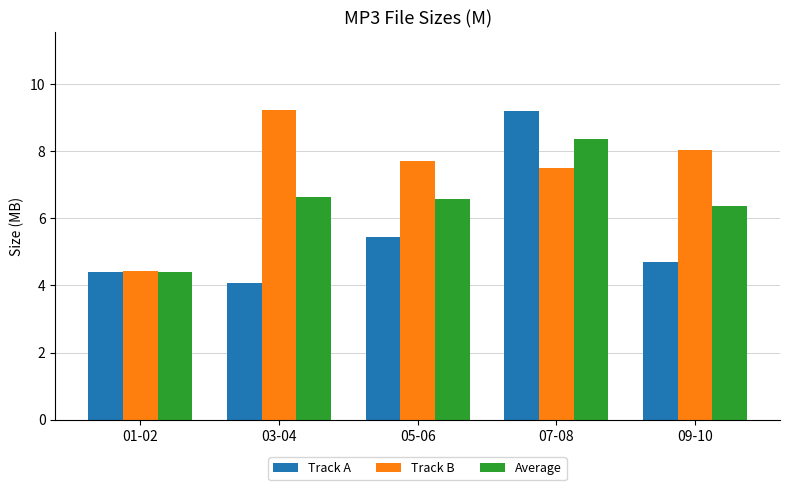

What is the maximum value for Track A?

9.2